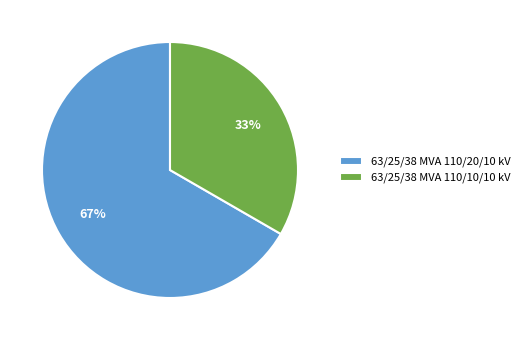

What percentage is the 63/25/38 MVA 110/20/10 kV slice, to the nearest percent?

67%